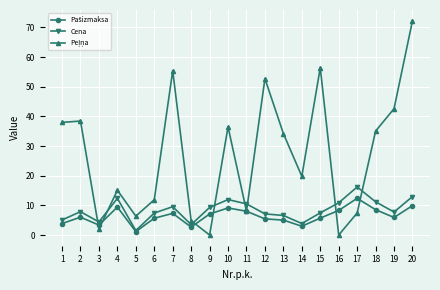

At which category does the chart reach its peak across all series?

20